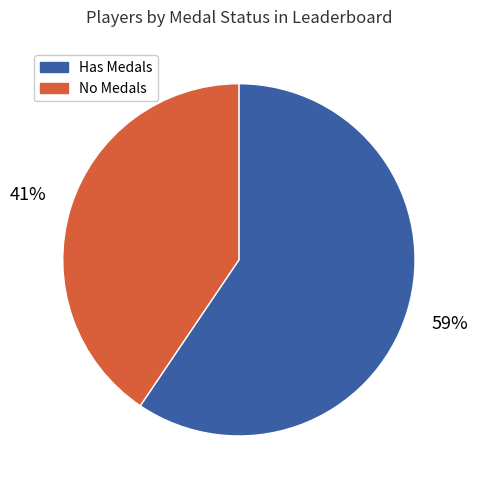

Between No Medals and Has Medals, which is larger?

Has Medals